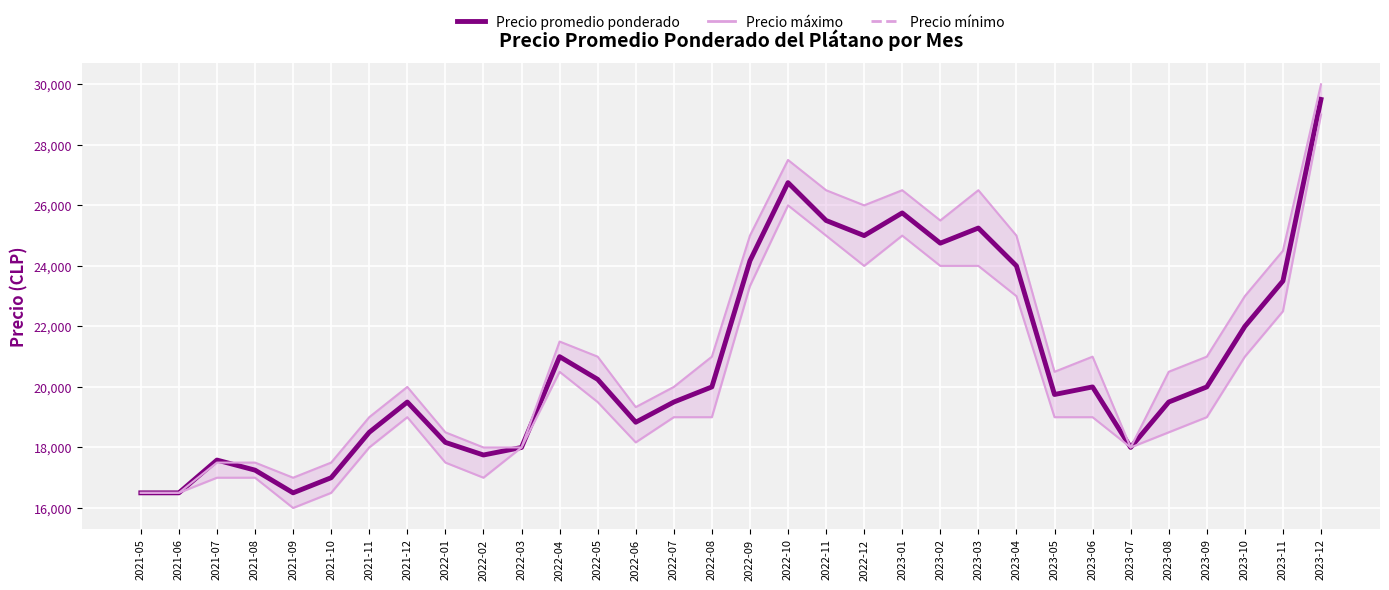

Rank the series by their average value, from highest to lowest.

Precio máximo, Precio promedio ponderado, Precio mínimo